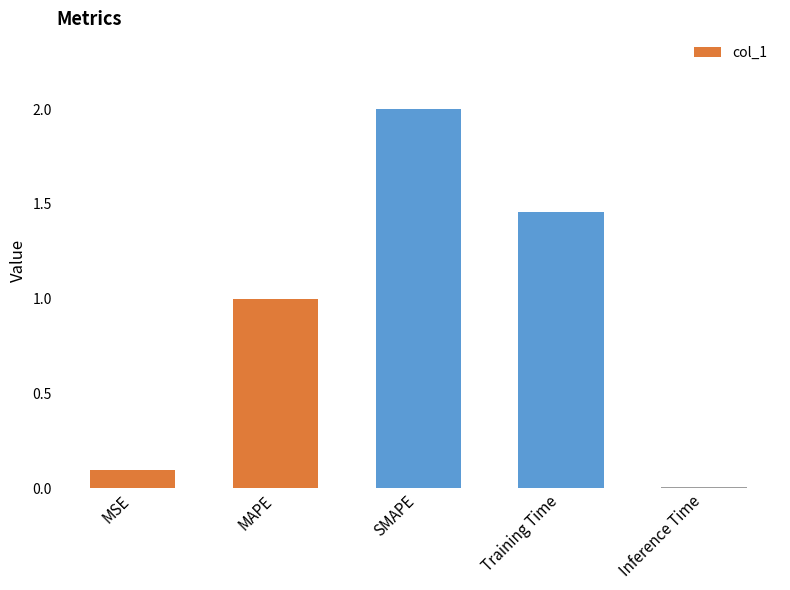

How many values exceed 1?

3